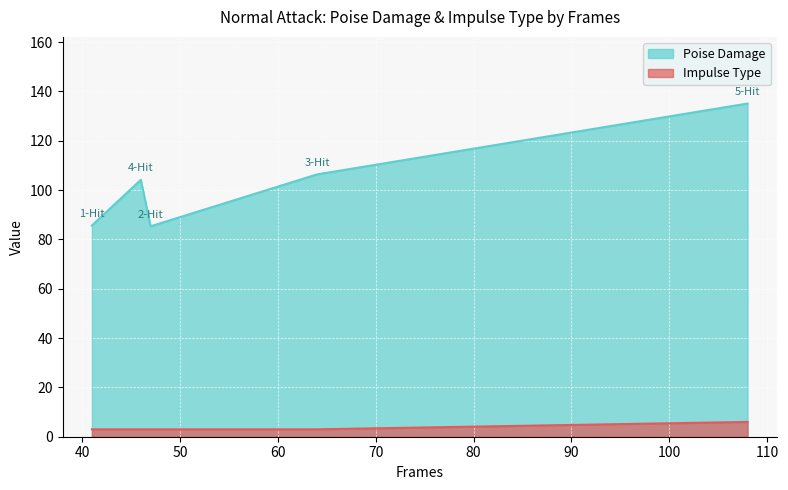

List the series in order of their overall mean, highest first.

Poise Damage, Impulse Type